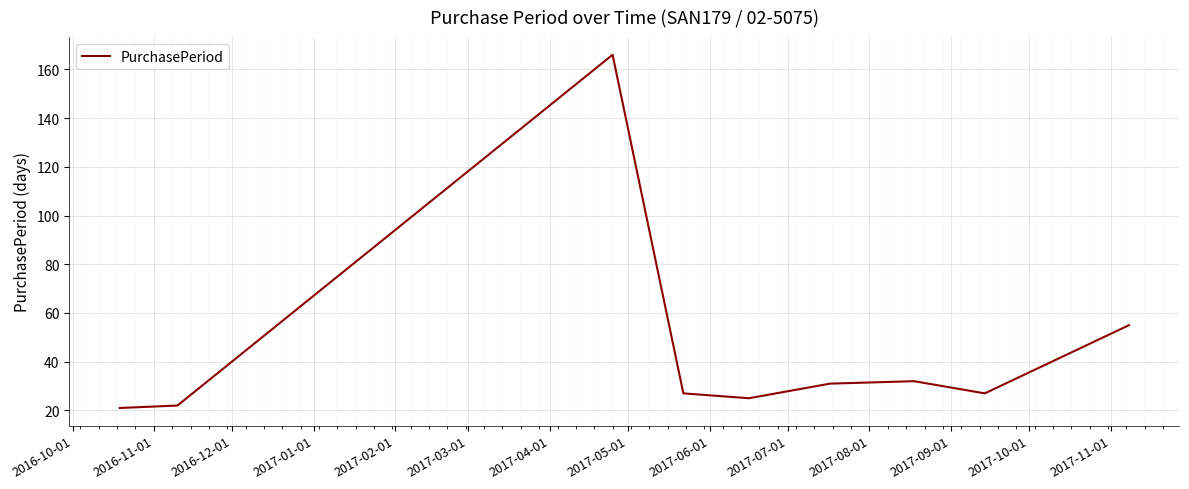

What is the difference between the maximum and minimum values?

145